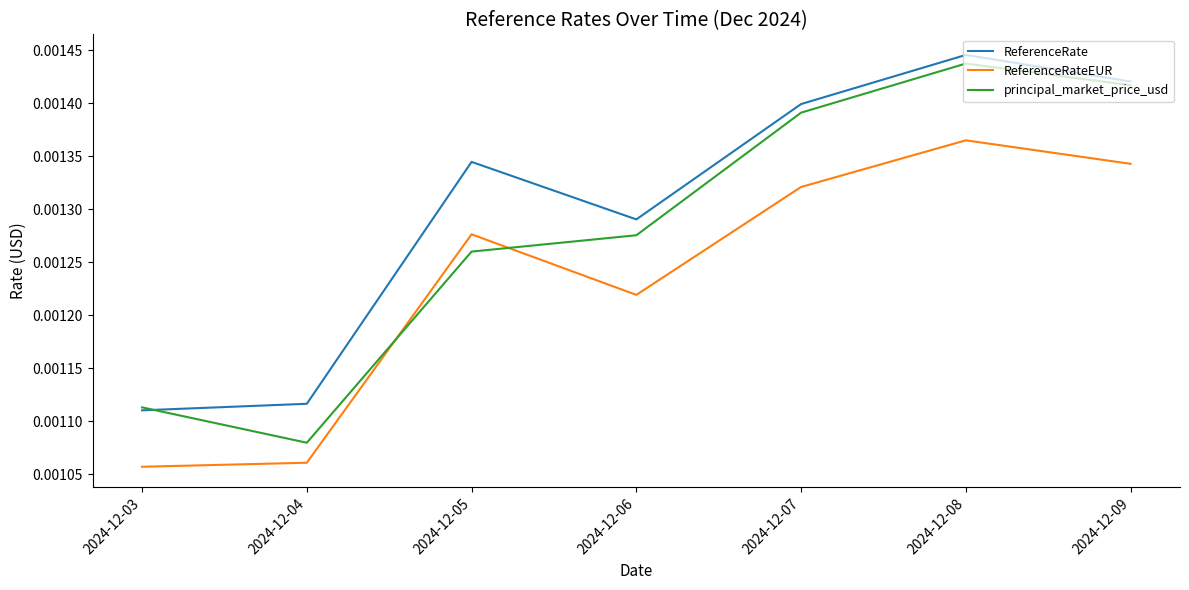

Is the value of principal_market_price_usd at 2024-12-05 greater than the value of ReferenceRate at 2024-12-03?

Yes